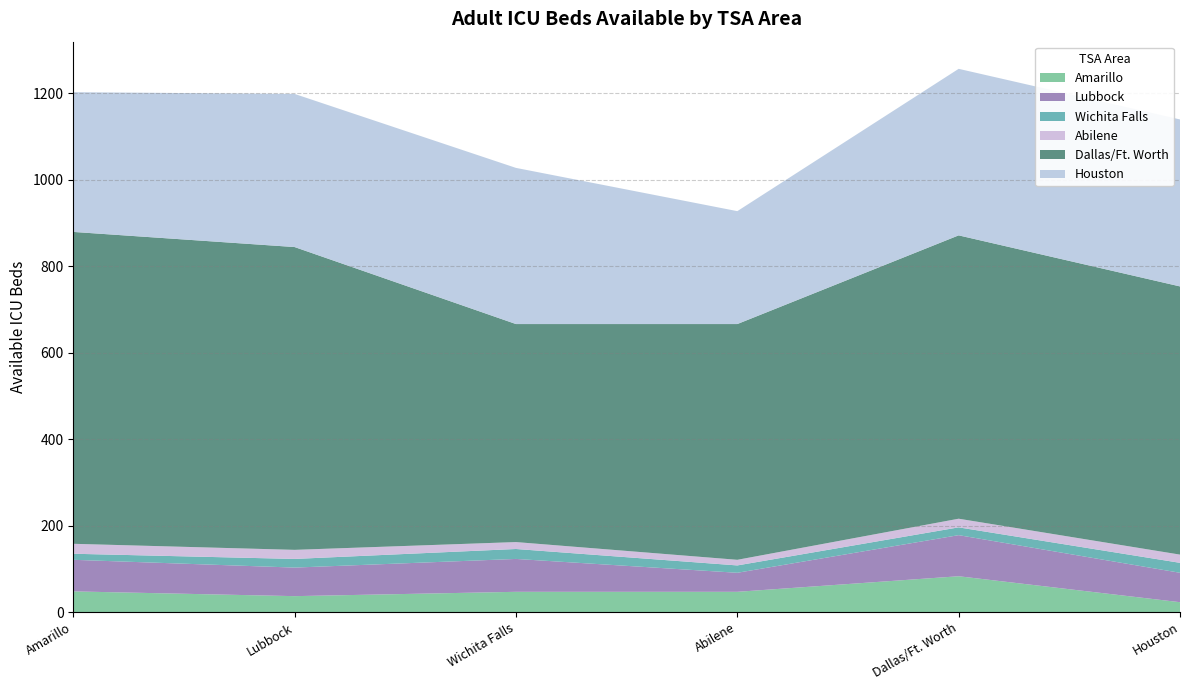

Reading right to left, transcribe all the data shown in this chart.

Amarillo: 23	83	47	47	37	48
Lubbock: 68	95	44	76	66	73
Wichita Falls: 23	18	17	23	20	14
Abilene: 19	20	13	16	21	23
Dallas/Ft. Worth: 620	655	545	504	700	721
Houston: 386	385	261	361	354	323